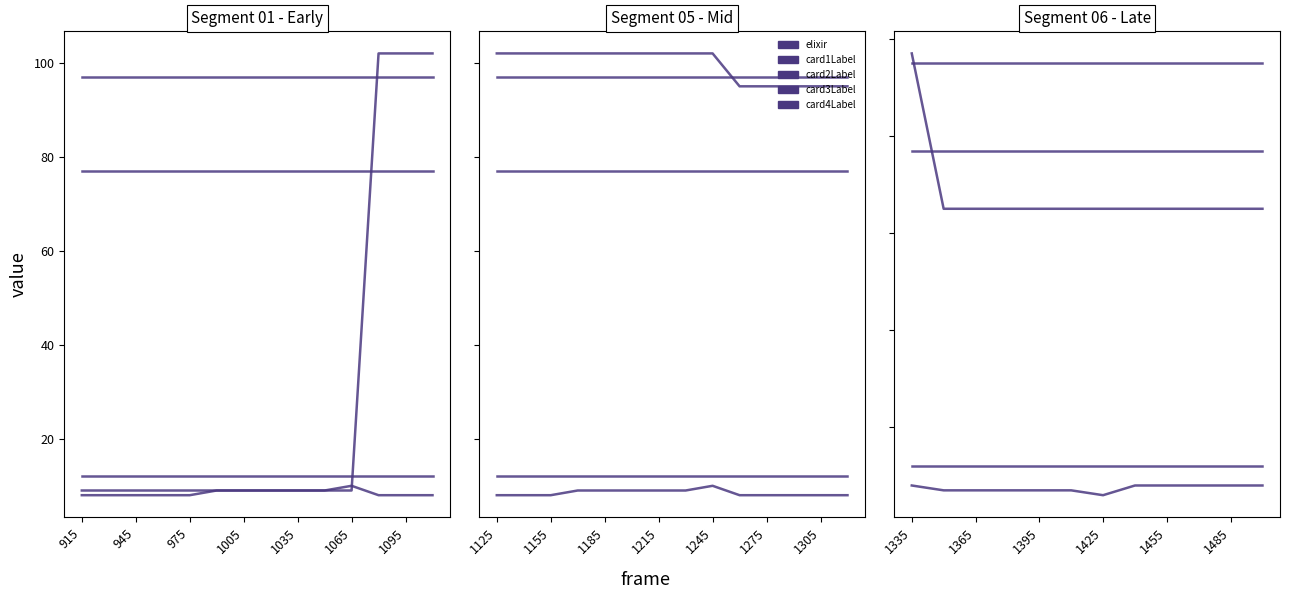

True or false: card1Label and card3Label cross at least once.

False